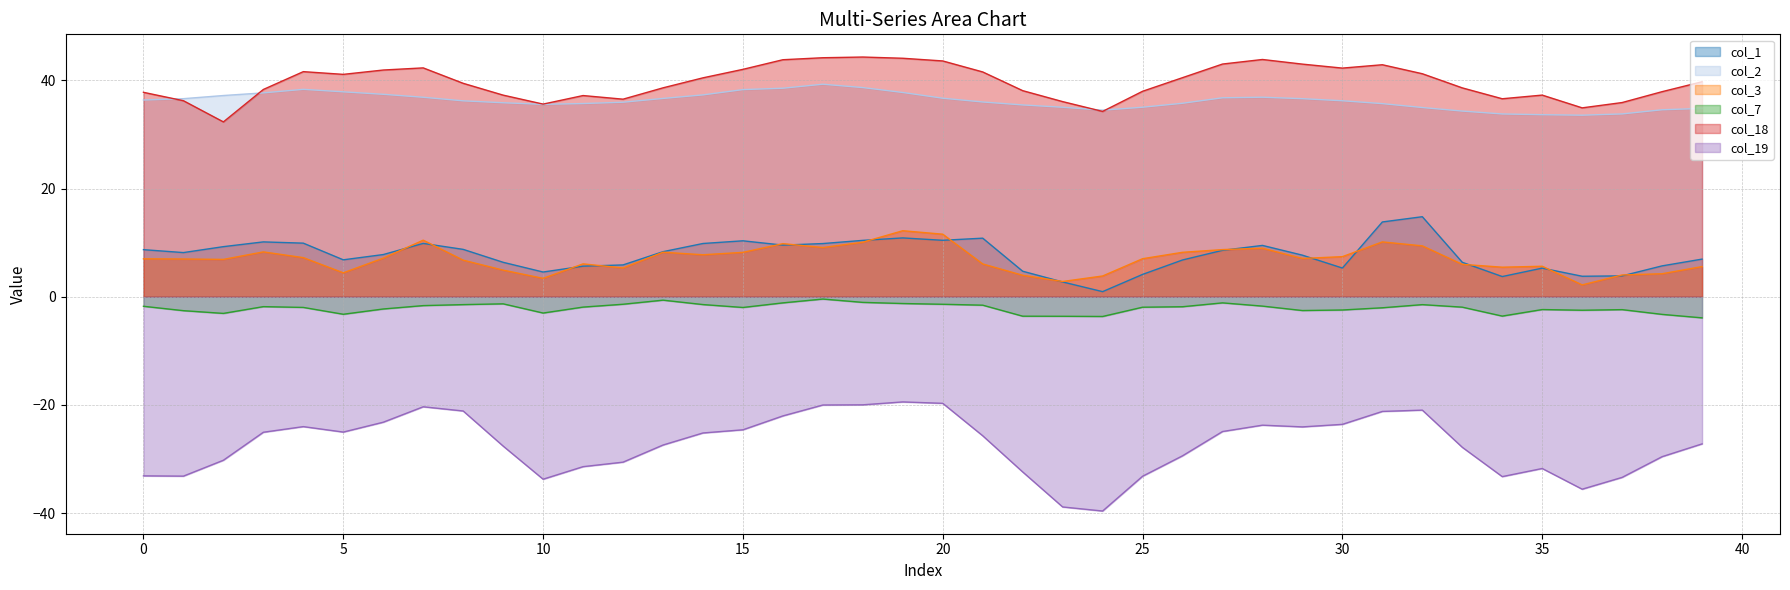

Count the number of data series in this chart.

6